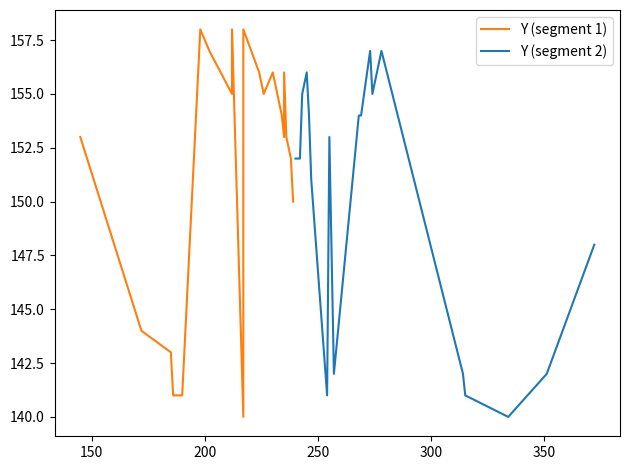

Does the chart display data point markers on the line(s)?

No